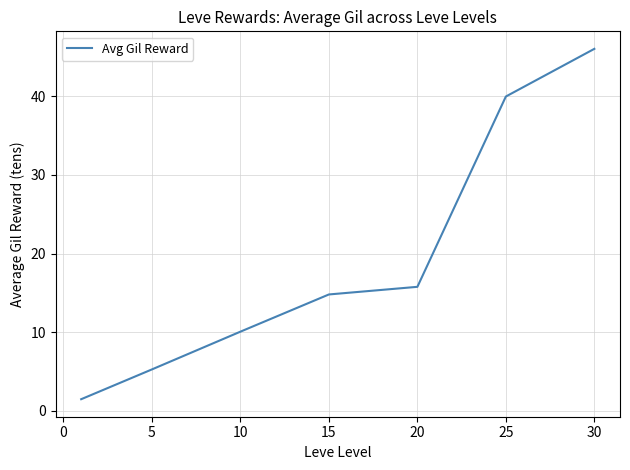

What is the minimum value shown in the chart?

1.5